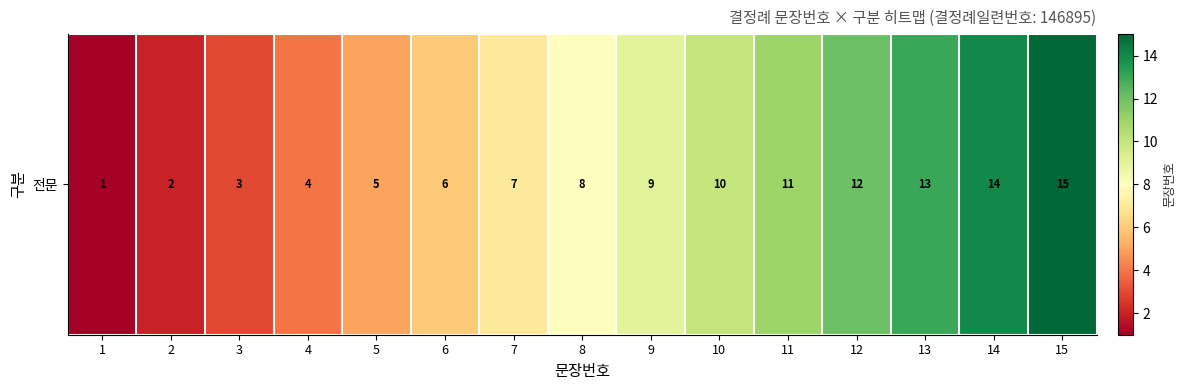

What is the difference between the values at 15 and 5?

10